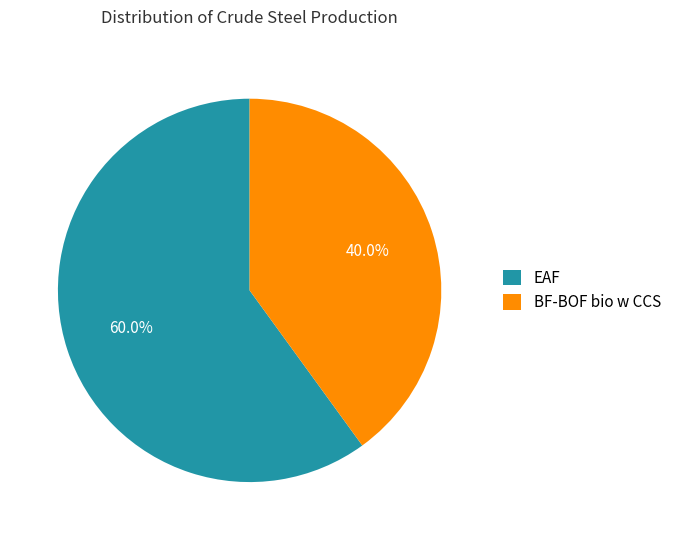

What percentage is the BF-BOF bio w CCS slice, to the nearest percent?

40%